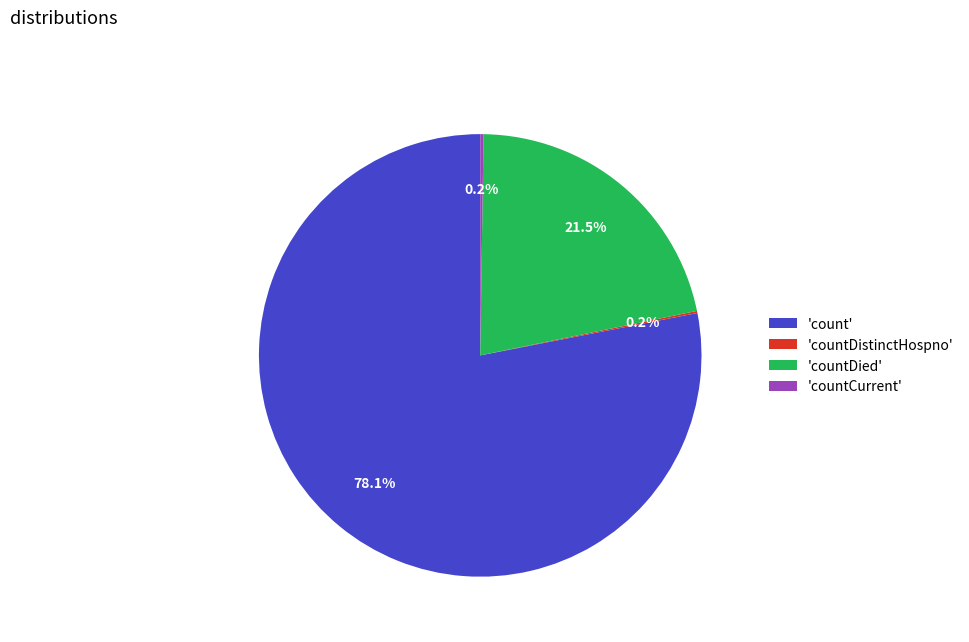

Which category has the biggest portion of the pie?

'count'